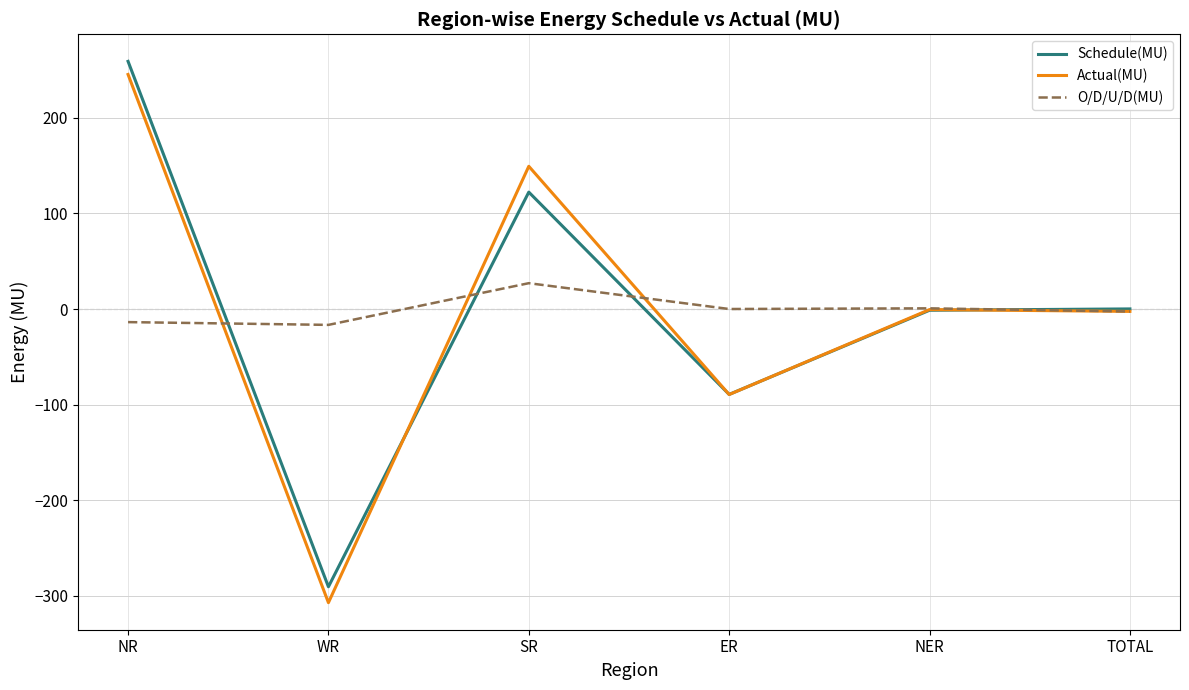

How many lines are shown in the chart?

3